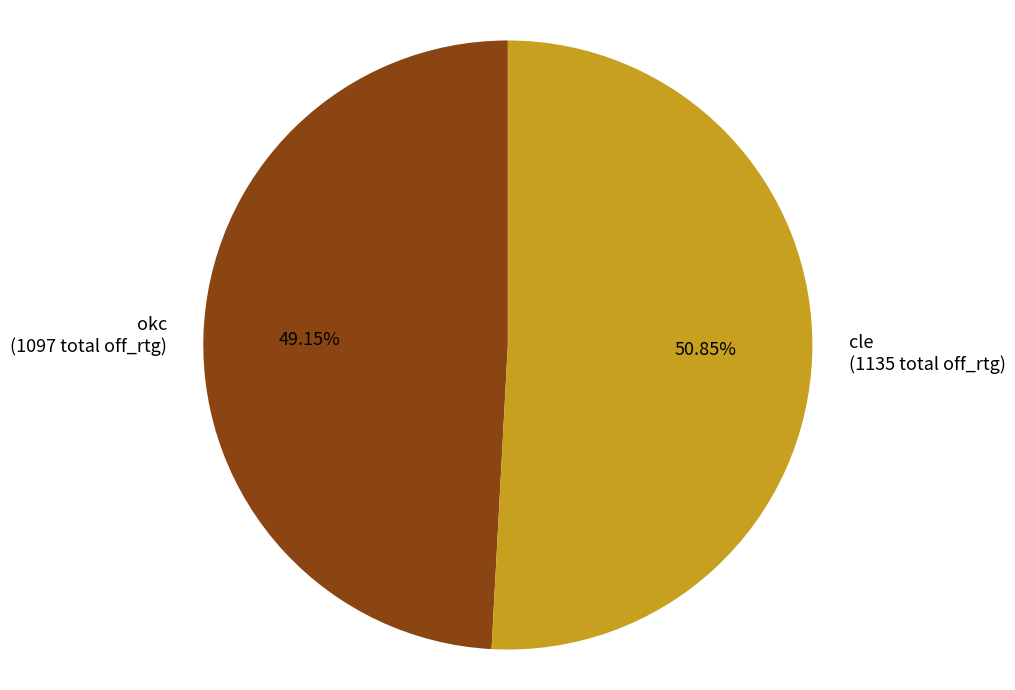

How many segments does this pie chart have?

2